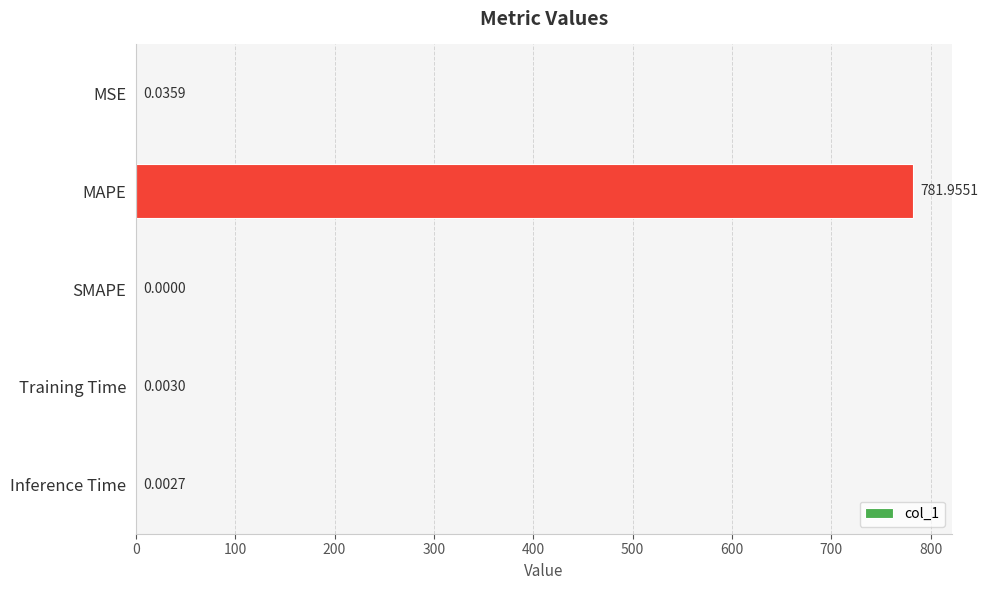

At which label is the value closest to 390?

MSE